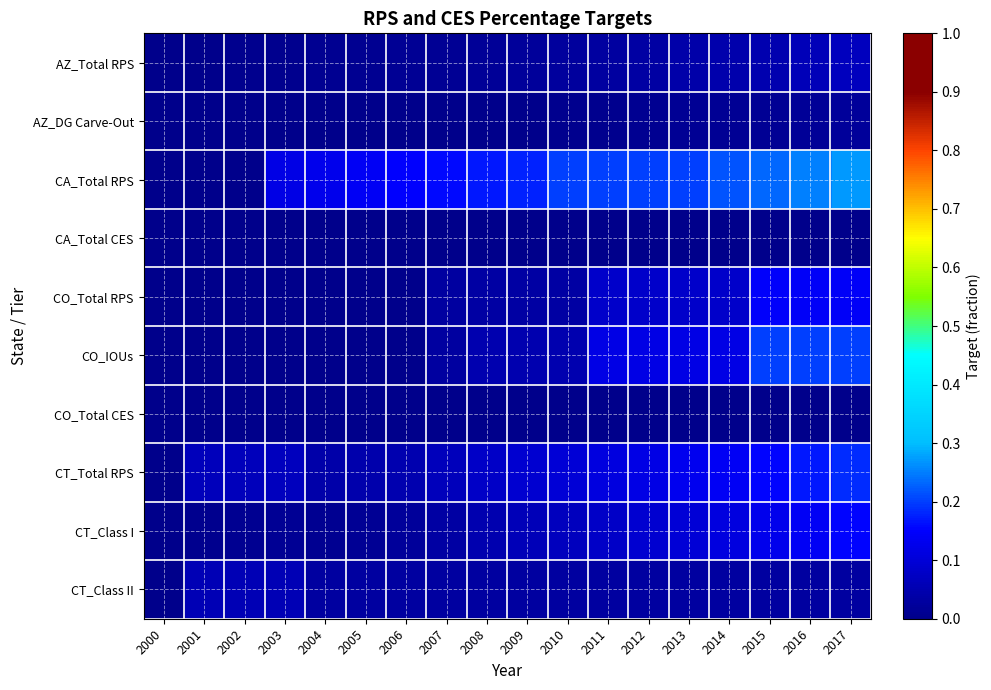

At how many categories does at least one series exceed 0?

17